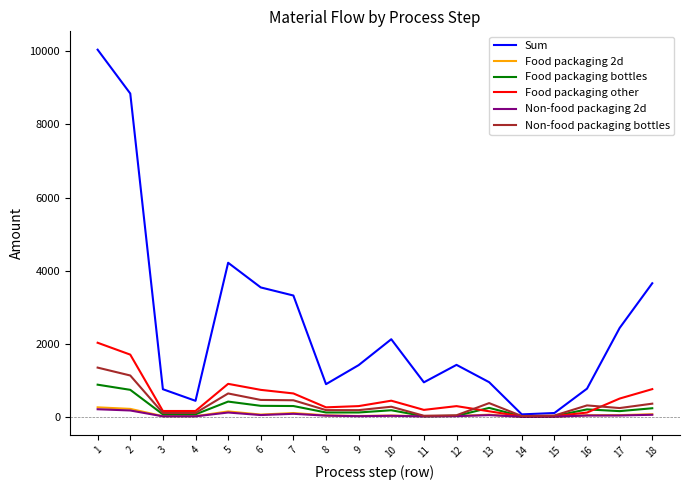

True or false: Food packaging bottles has more than 2 points higher than both neighbors.

True